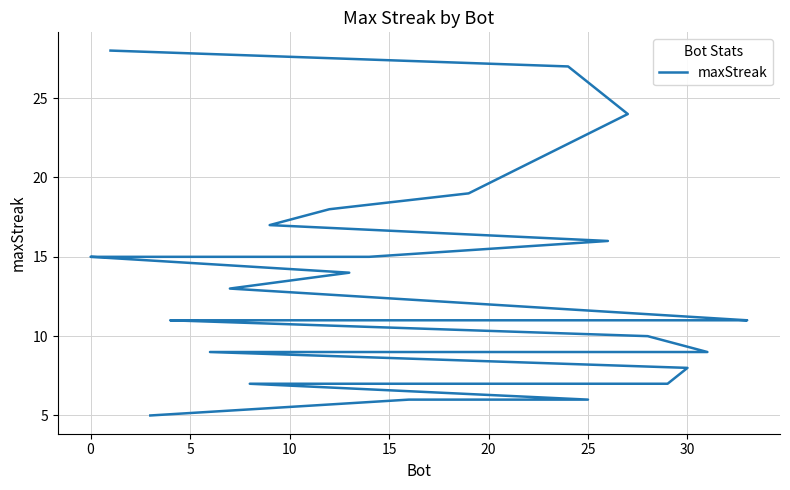

What is the approximate value at 20, to the nearest 5?

15